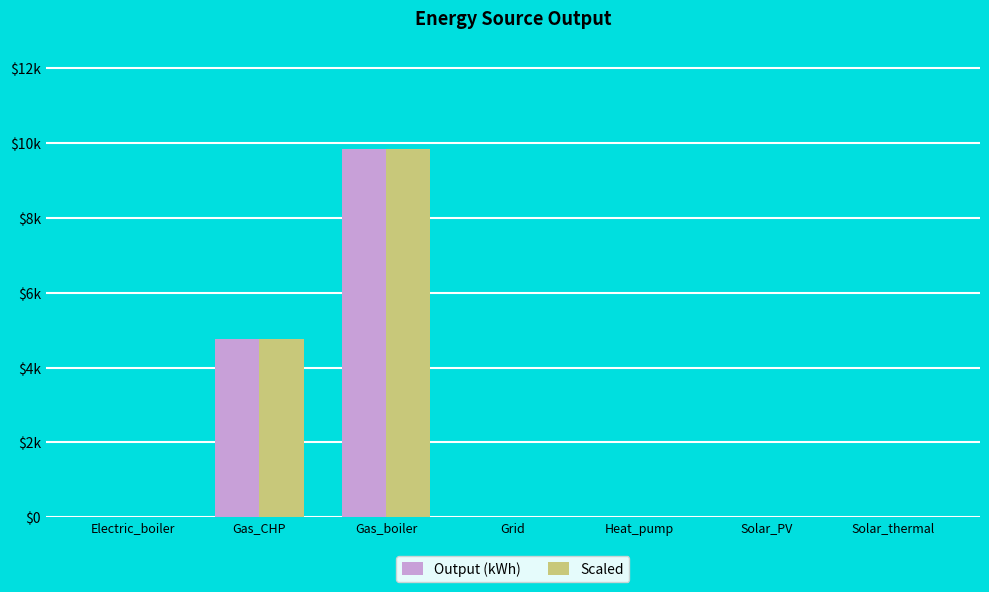

Rank the categories by Output (kWh) value from lowest to highest.

Electric_boiler, Grid, Heat_pump, Solar_PV, Solar_thermal, Gas_CHP, Gas_boiler